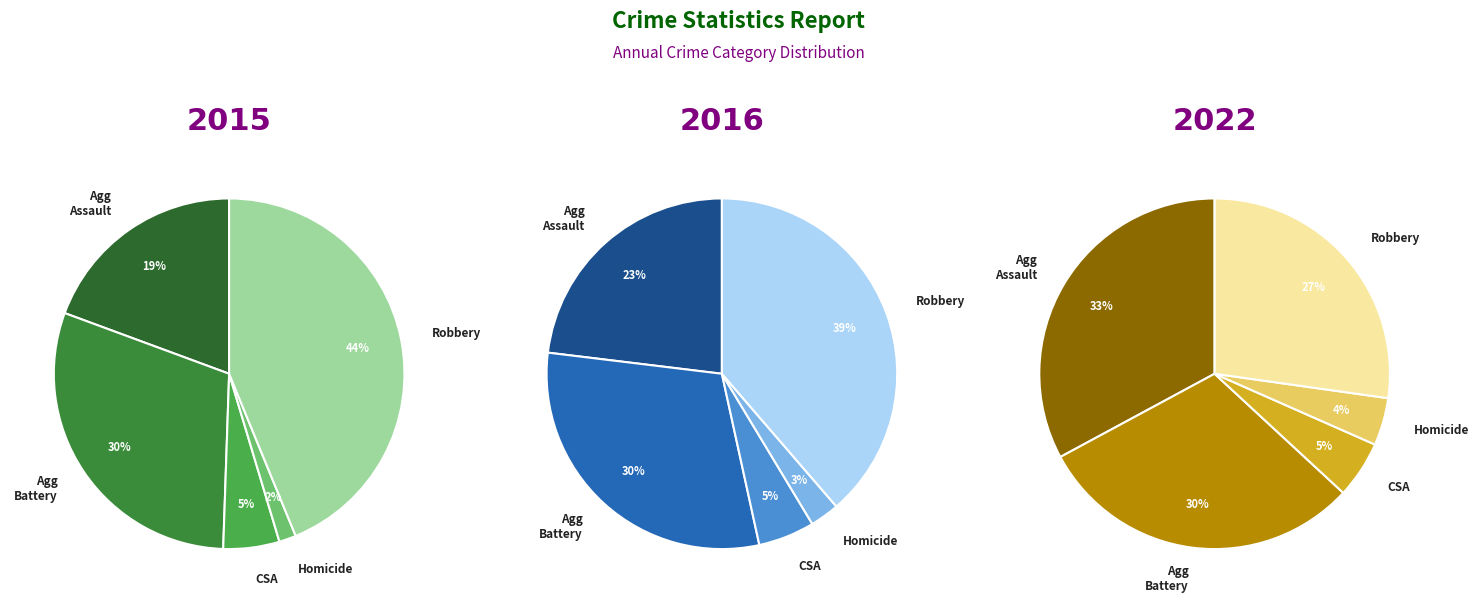

At Aggravated Battery, list the series in order from smallest to largest.

2022, 2015, 2016